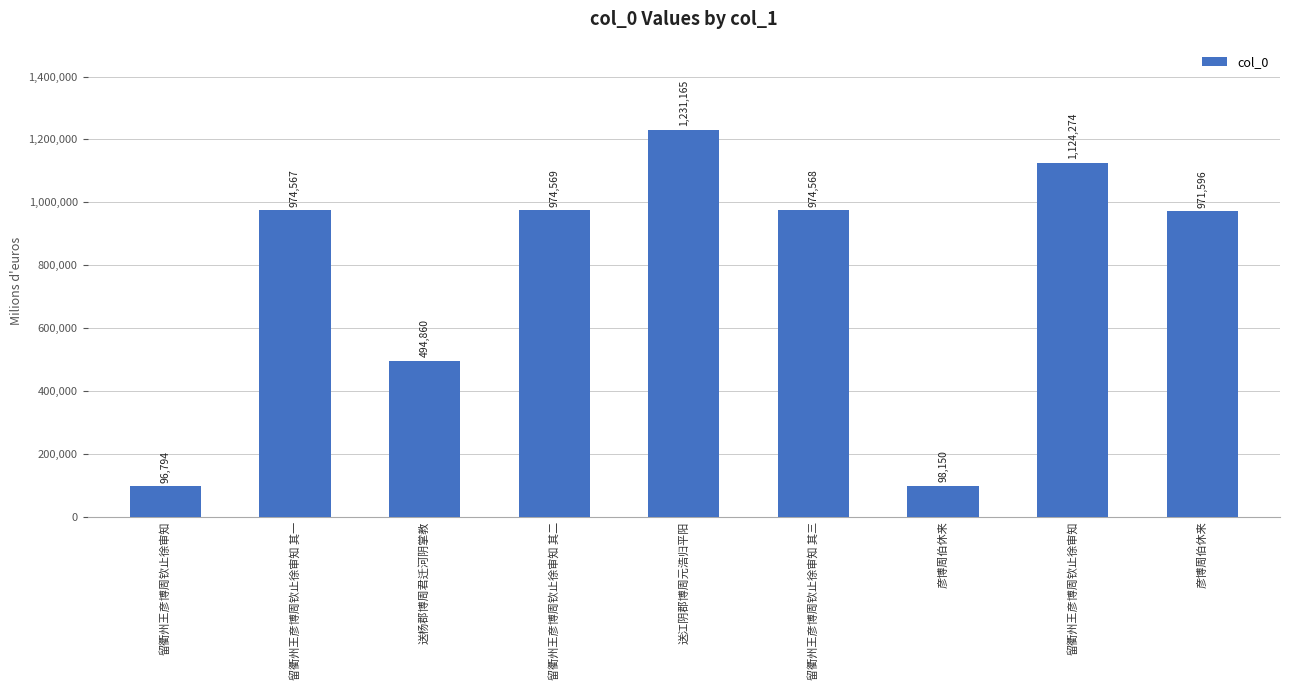

List the labels in order of value, smallest first.

留衢州王彦博周钦止徐审知, 彦博周伯休来, 送杨郡博周君迁河阴掌教, 彦博周伯休来, 留衢州王彦博周钦止徐审知 其一, 留衢州王彦博周钦止徐审知 其三, 留衢州王彦博周钦止徐审知 其二, 留衢州王彦博周钦止徐审知, 送江阴郡博周元浩归平阳